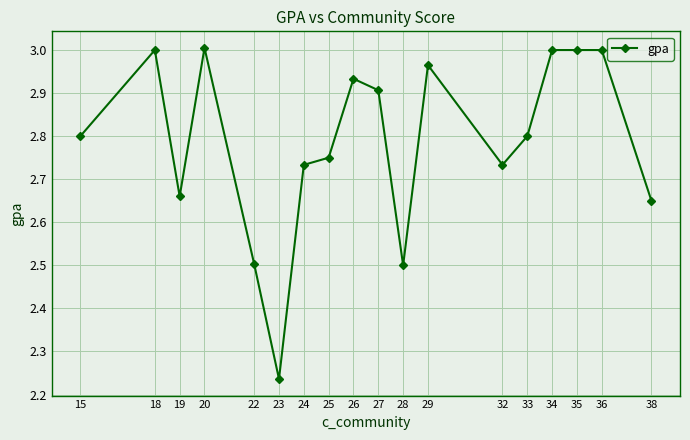

What is the value of the 5th point from the left?

2.5